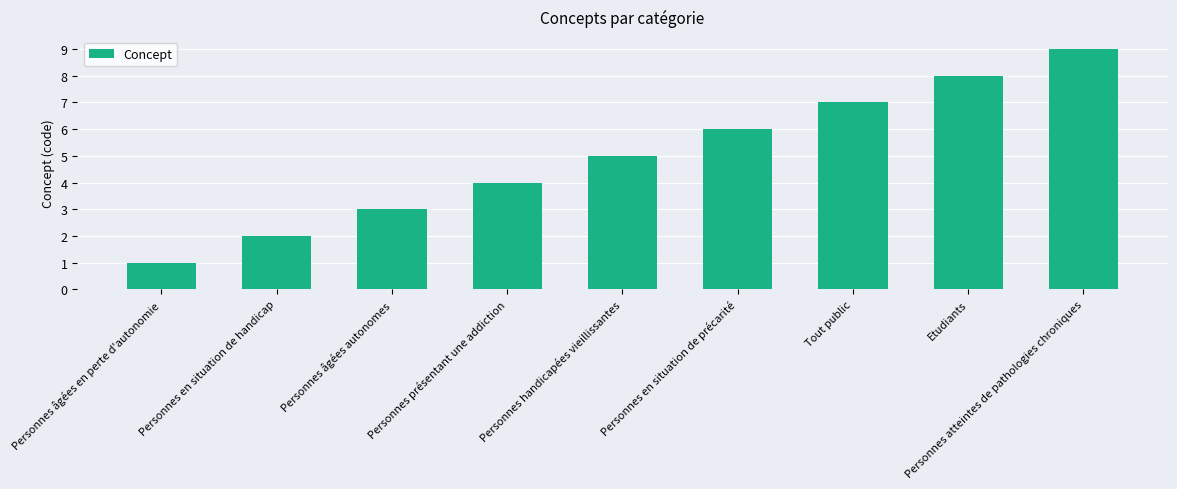

What is the ratio of the value at Tout public to the value at Personnes atteintes de pathologies chroniques?

0.8